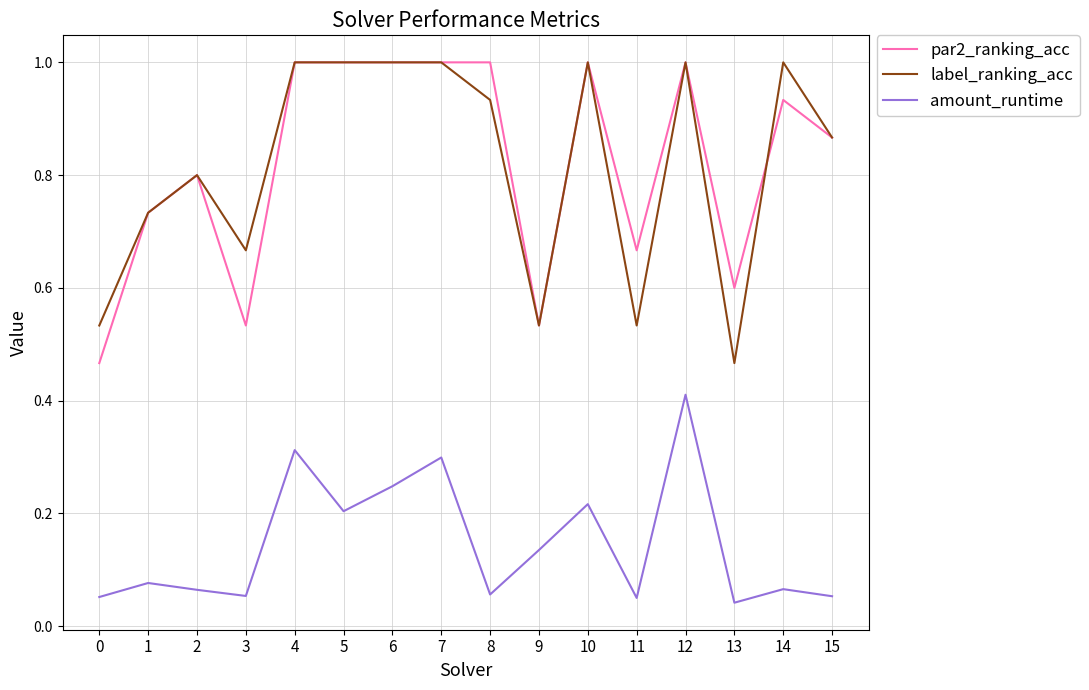

Count the number of categories in the chart.

16